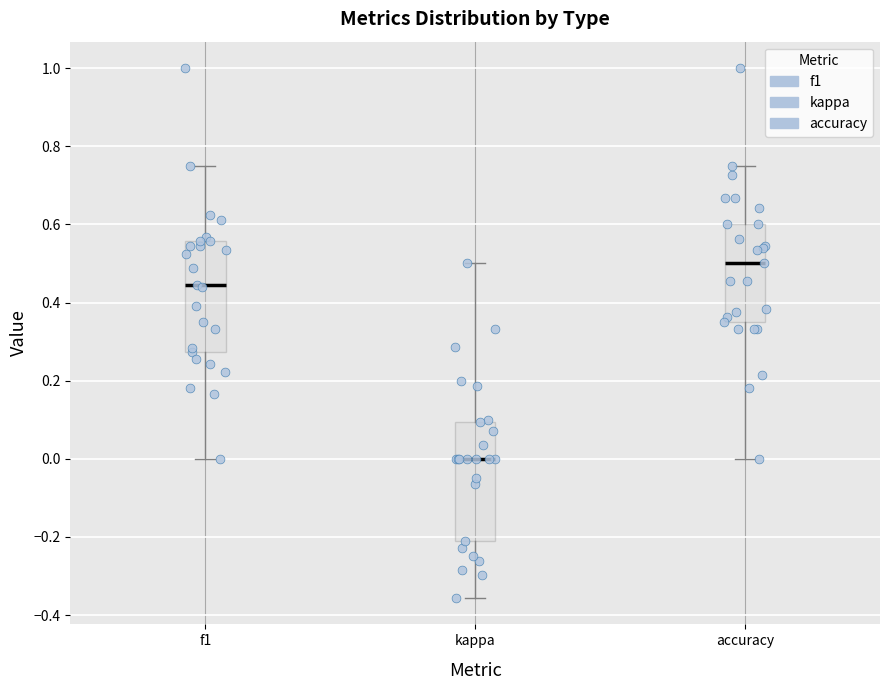

Which box's median line is the highest?

accuracy